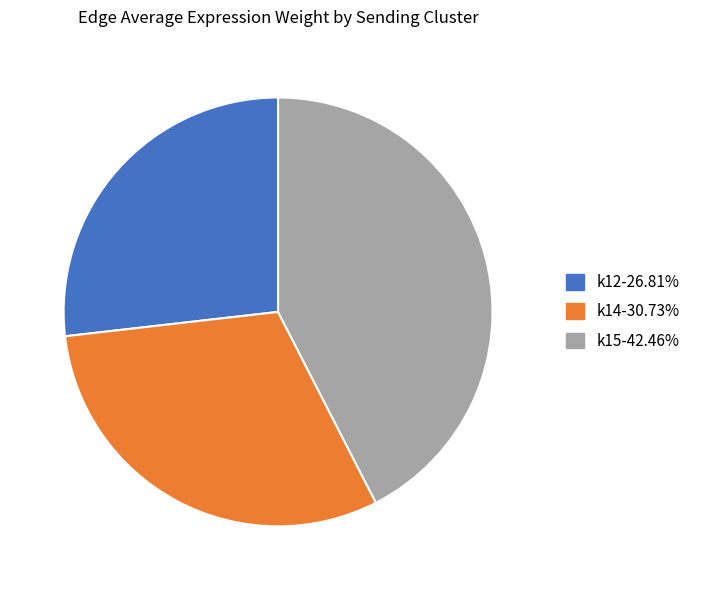

Does any single category account for the majority?

No